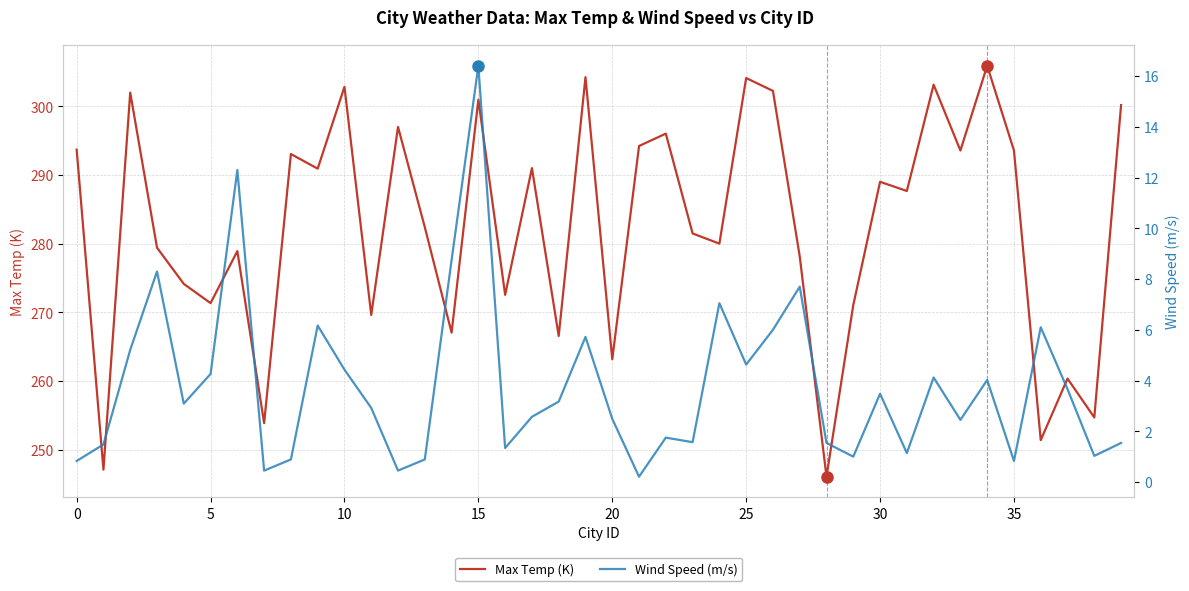

Rank the series by their maximum value, from lowest to highest.

Wind Speed (m/s), Max Temp (K)